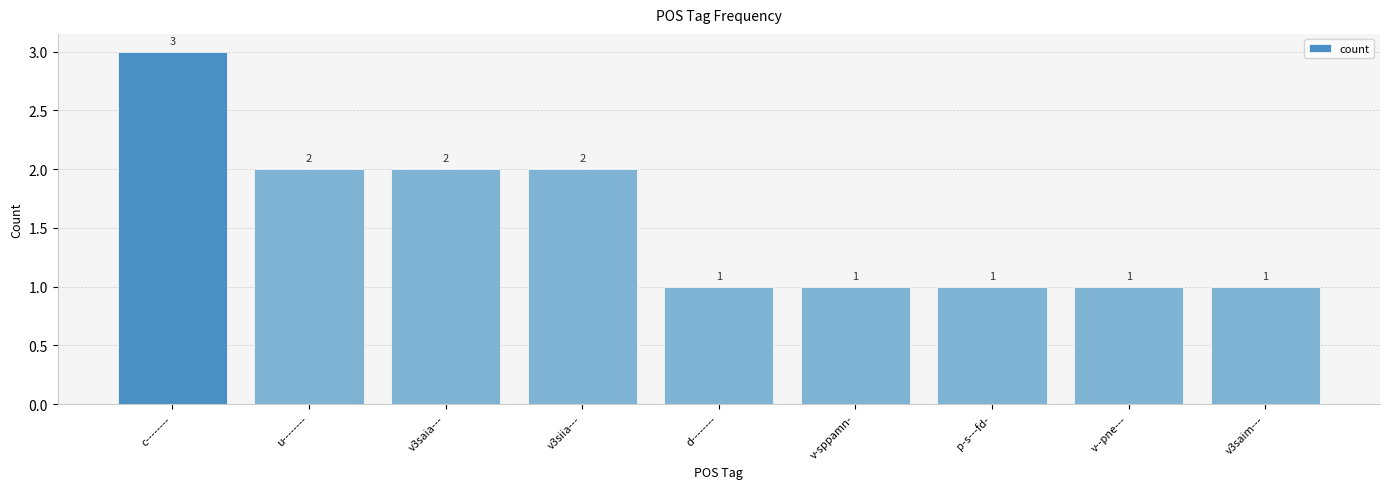

Which category has the highest value across all series?

c--------